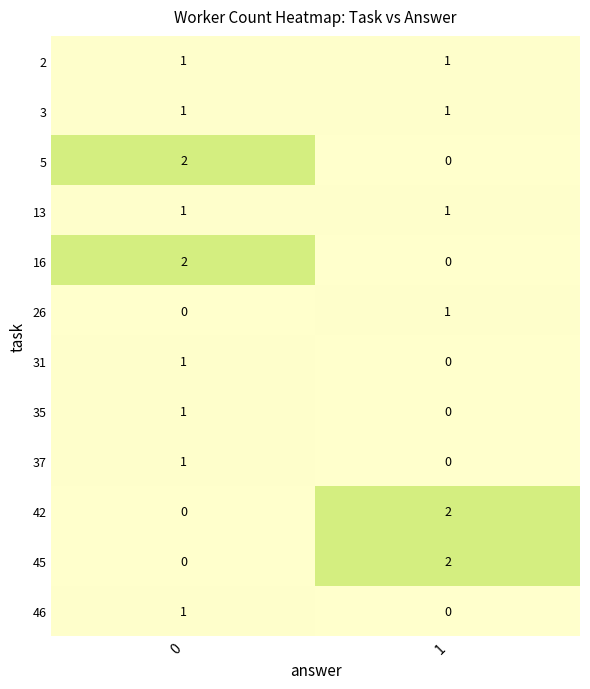

The value of 37 at 1 is 1. True or false?

False